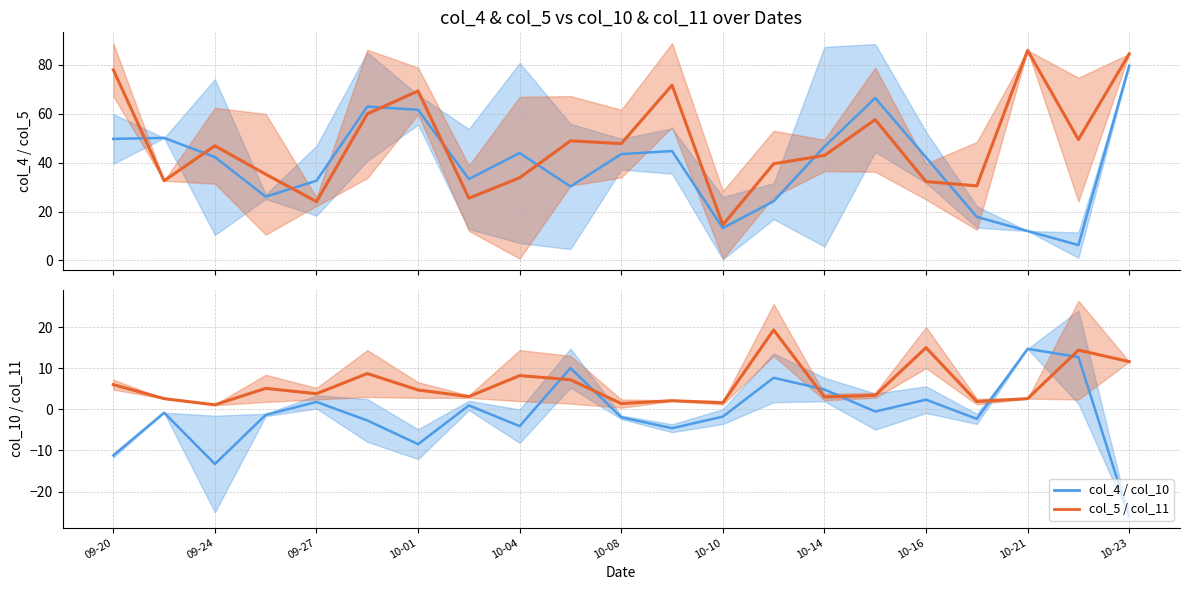

Between 15 and 19, which series saw the biggest shift?

col_4